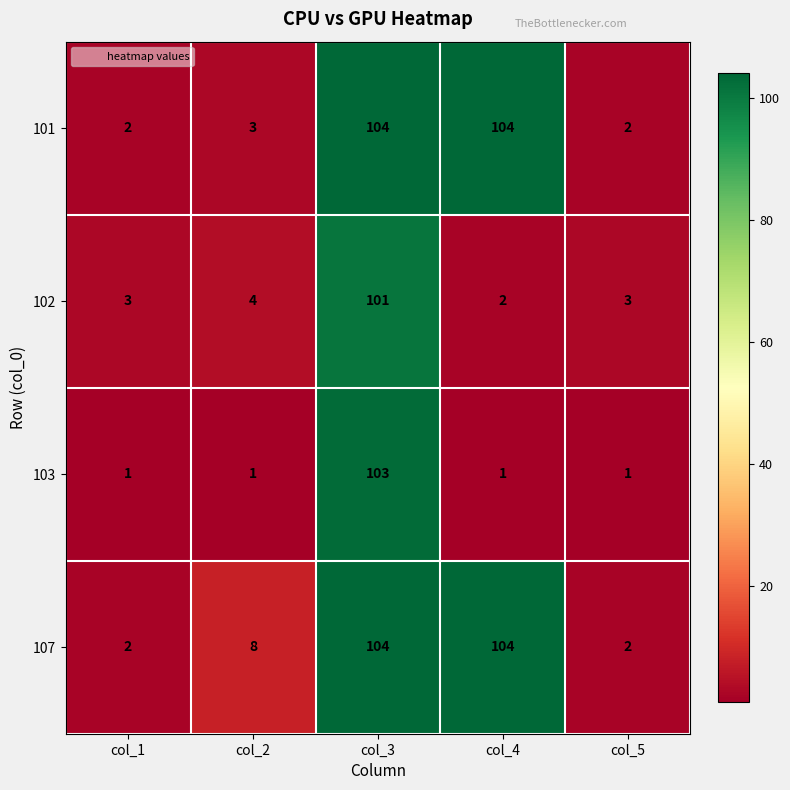

Which series changed the most between col_2 and col_3?

103